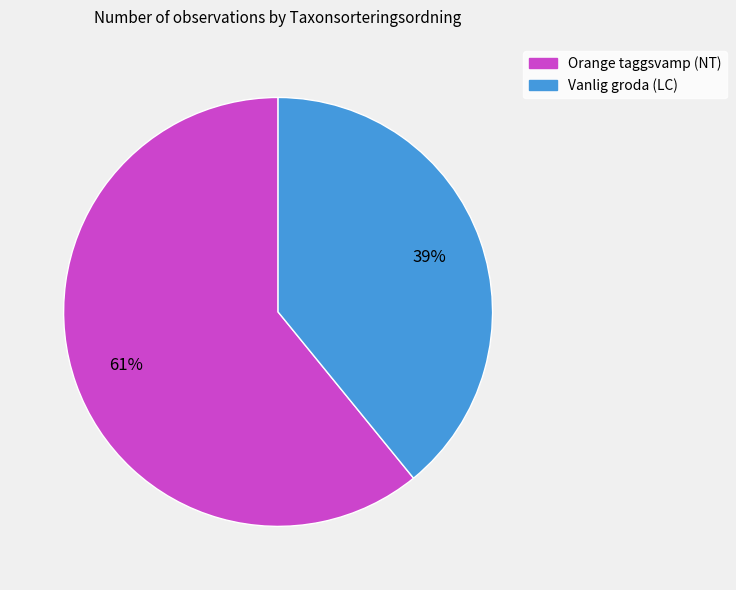

To the nearest percent, what is the difference between the largest and smallest slice percentages?

22%